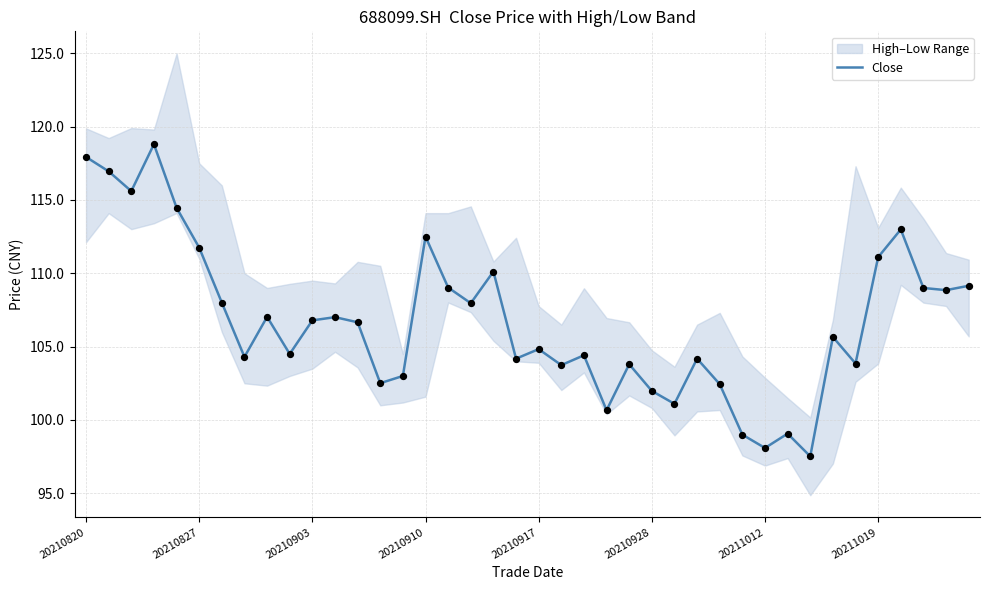

Approximately how many times larger is the value at 29 compared to 34?

1.0